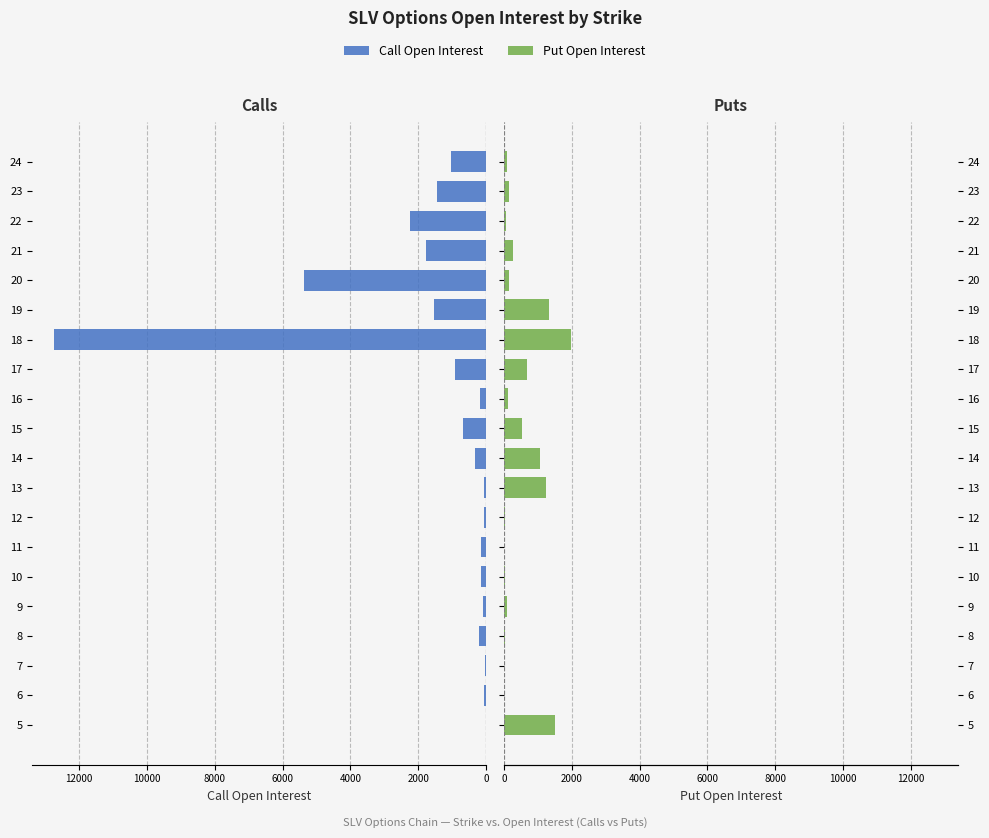

Rank the series at 22 from highest to lowest value.

Call Open Interest, Put Open Interest